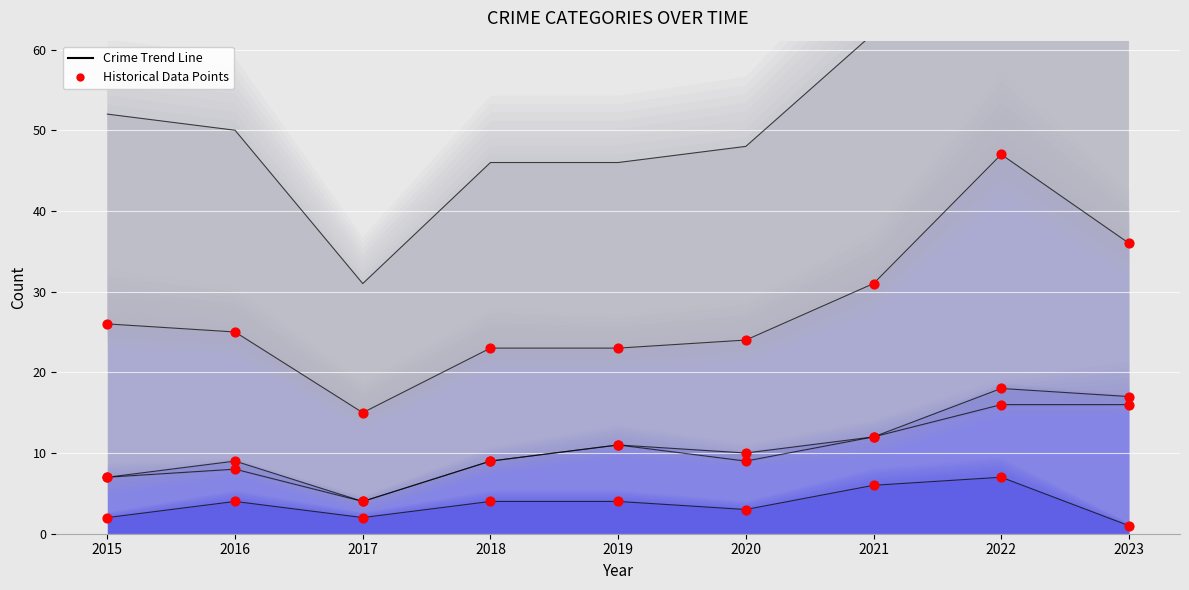

What is the ratio of the value at 2016 to the value at 2015?

2.0